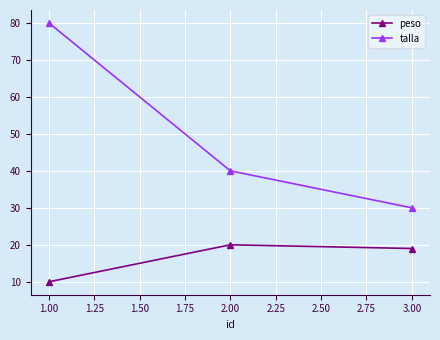

What is the label of the 3rd point from the left?

3.00